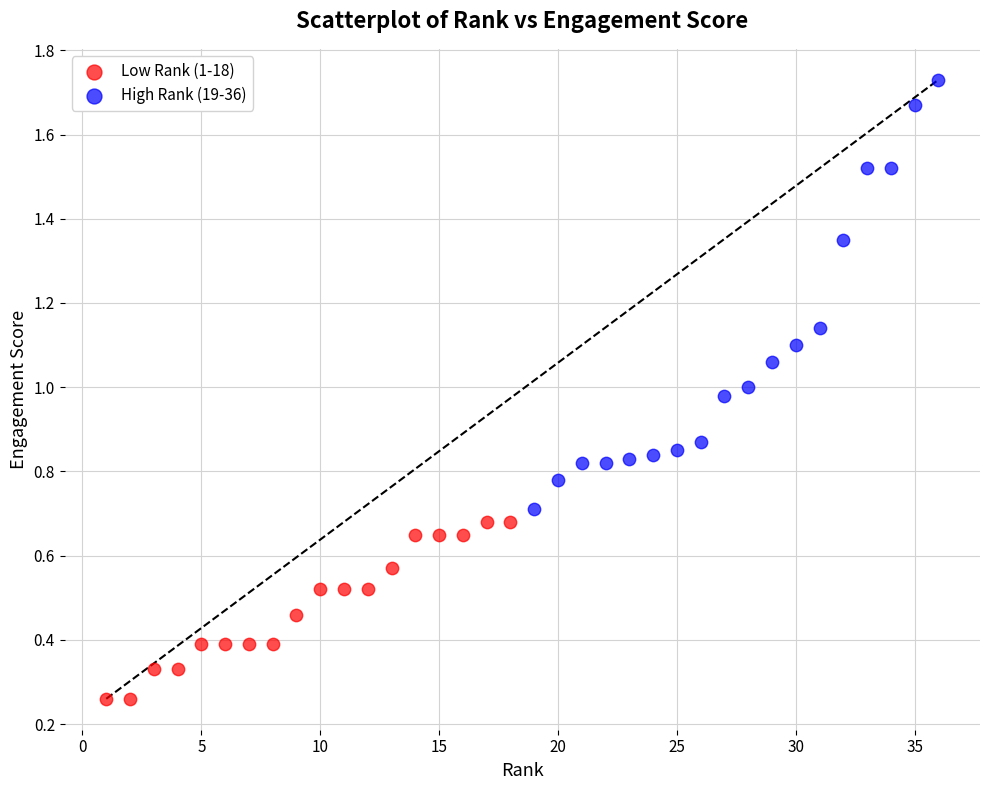

Which series has the largest Y range (max minus min)?

High Rank (19-36)